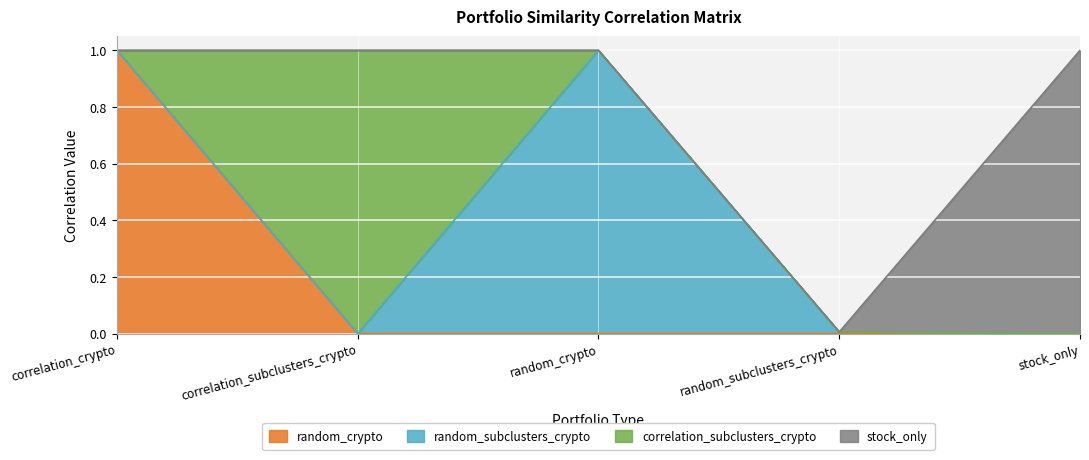

Which series changed the most between correlation_crypto and stock_only?

random_crypto